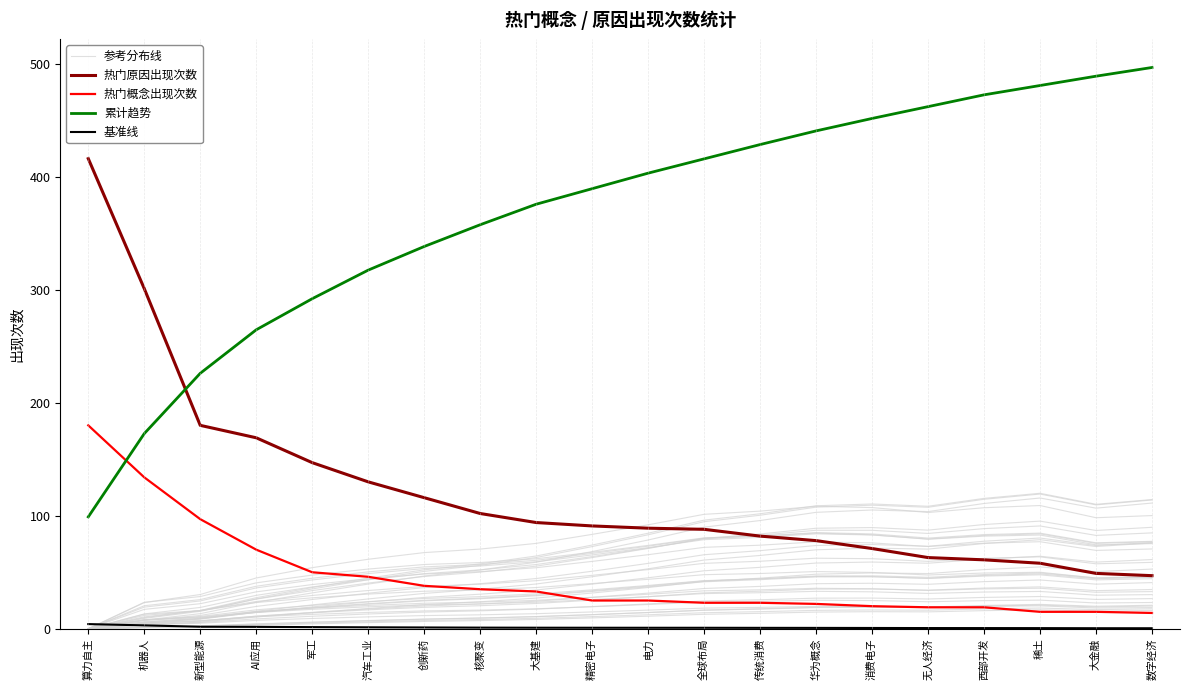

The value of 累计趋势 at 西部开发 is 193.0. True or false?

False